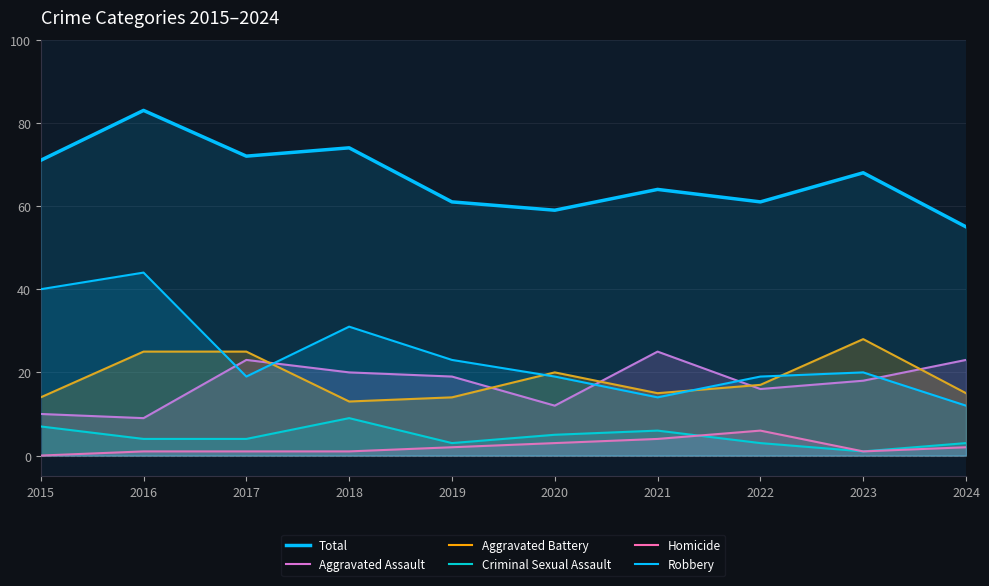

How many interior local valleys does the Aggravated Battery series have?

2